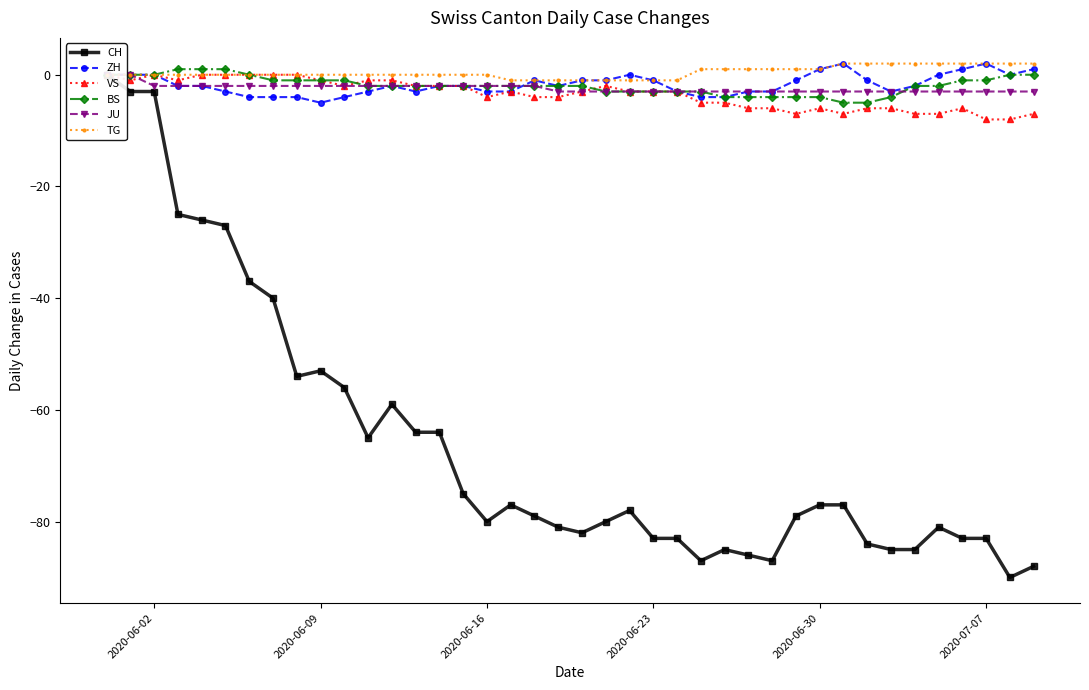

What is the difference between the maximum and second lowest values in the BS series?

6